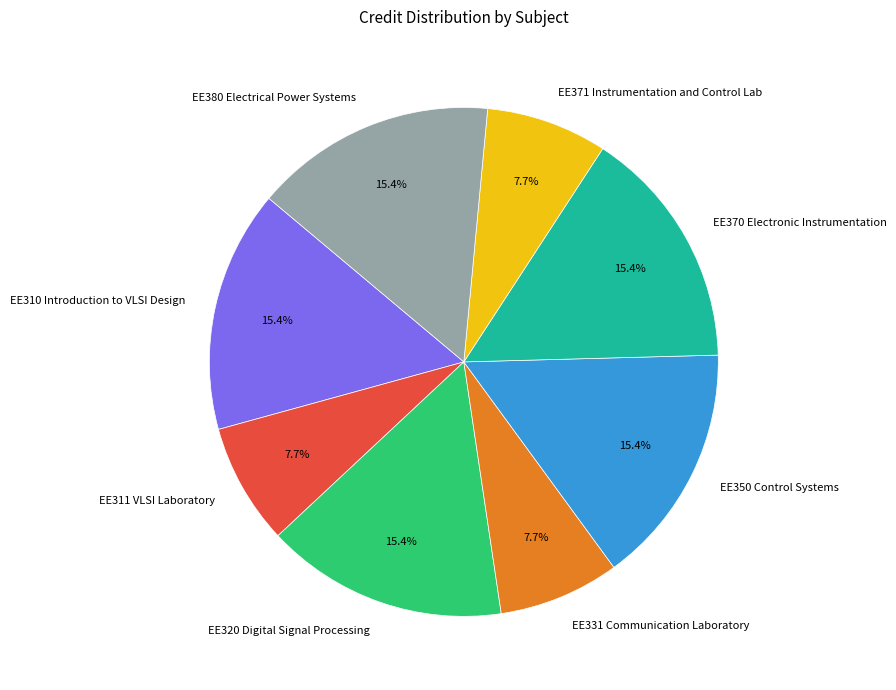

How many slices are in this pie chart?

8